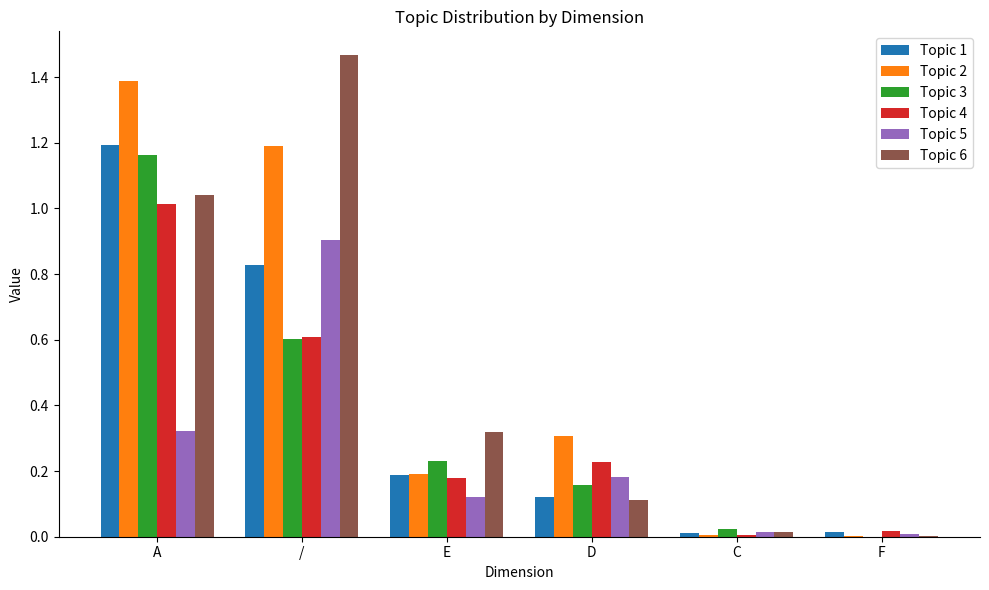

The Topic 2 series shows 1.2 at /. True or false?

True